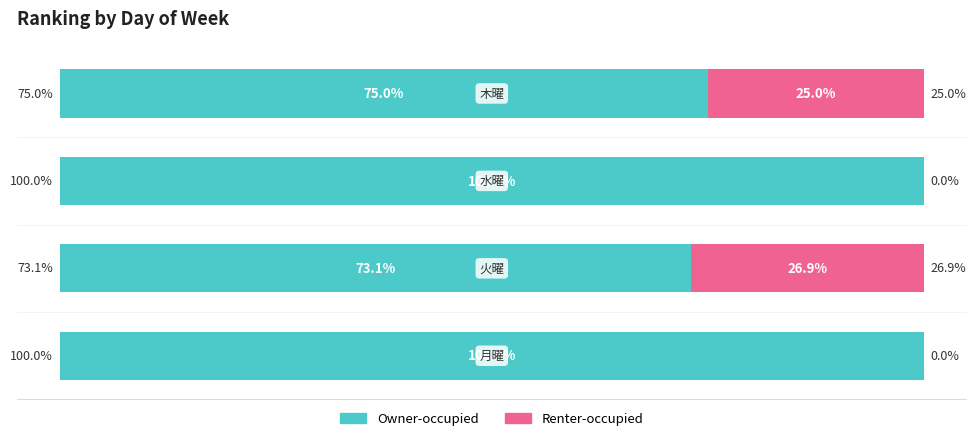

What are all the series names shown in the legend?

Owner-occupied, Renter-occupied